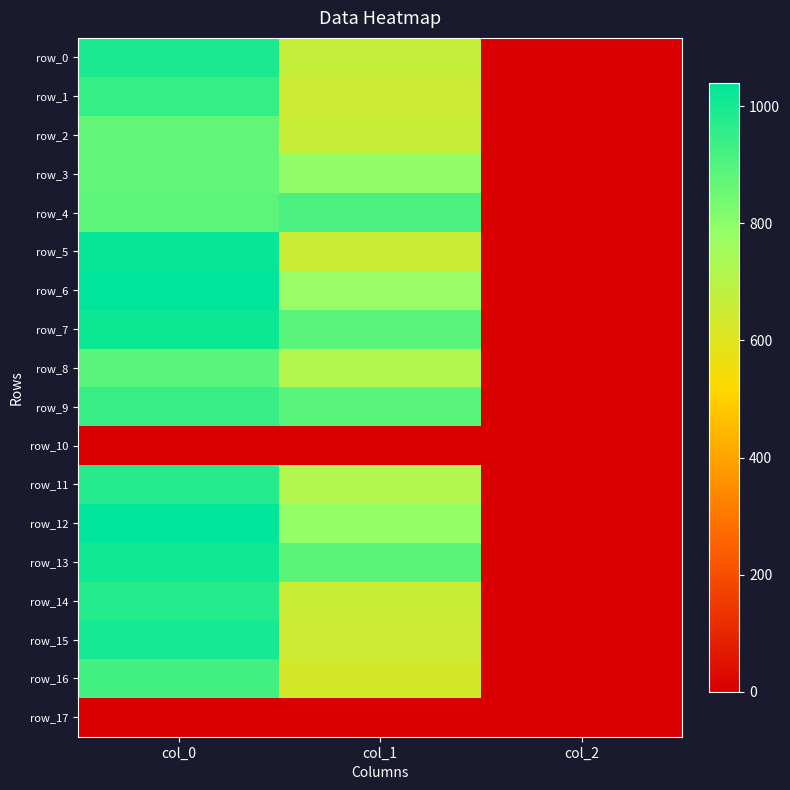

Between col_0 and col_2, which series saw the biggest shift?

row_6